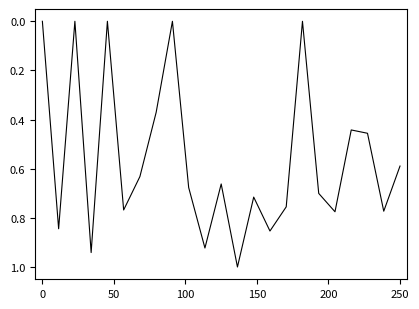

What is the maximum value shown in the chart?

1.0